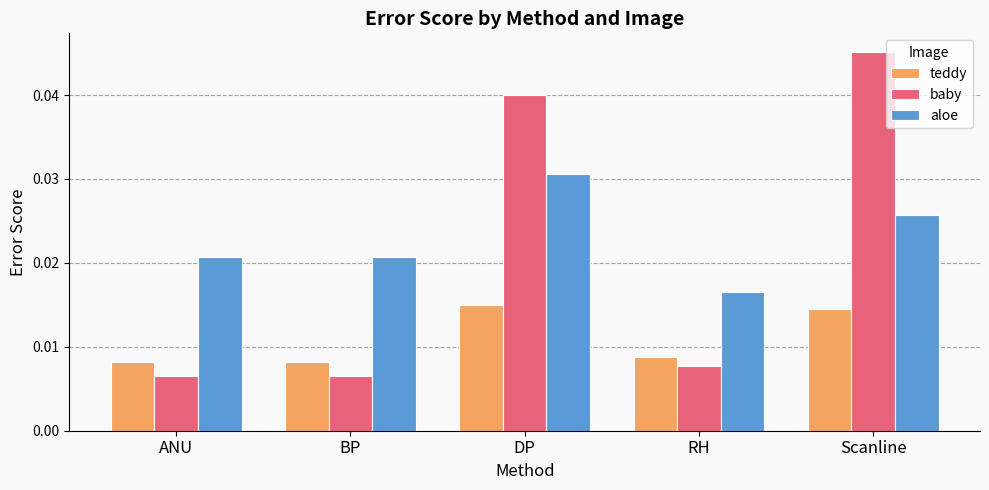

Which series has the widest spread of values?

baby